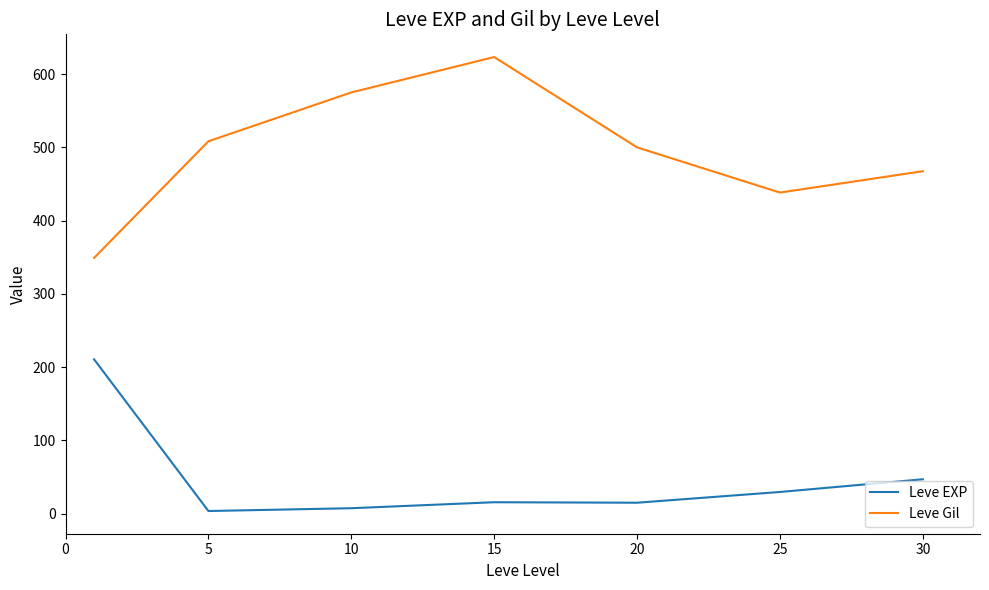

Which series has the largest total across all categories?

Leve Gil